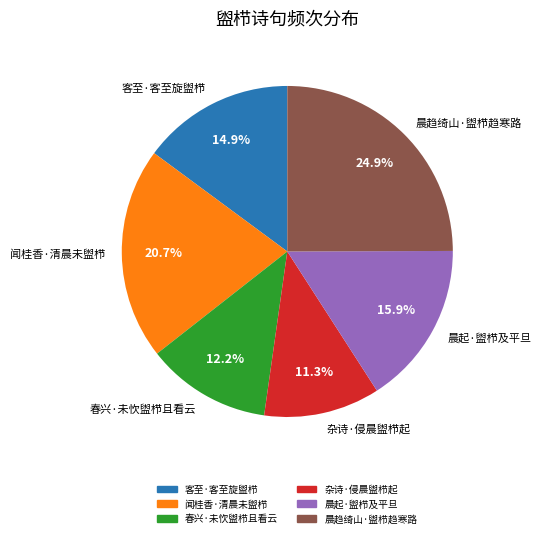

Is it true that 客至·客至旋盥栉 is 15% of the pie?

True